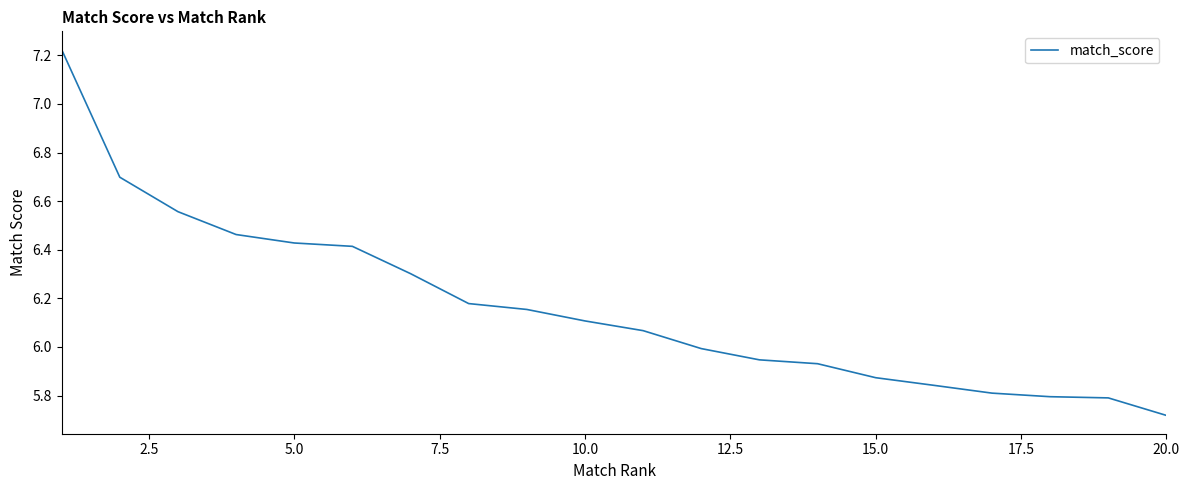

What is the difference between the maximum and minimum values?

1.5